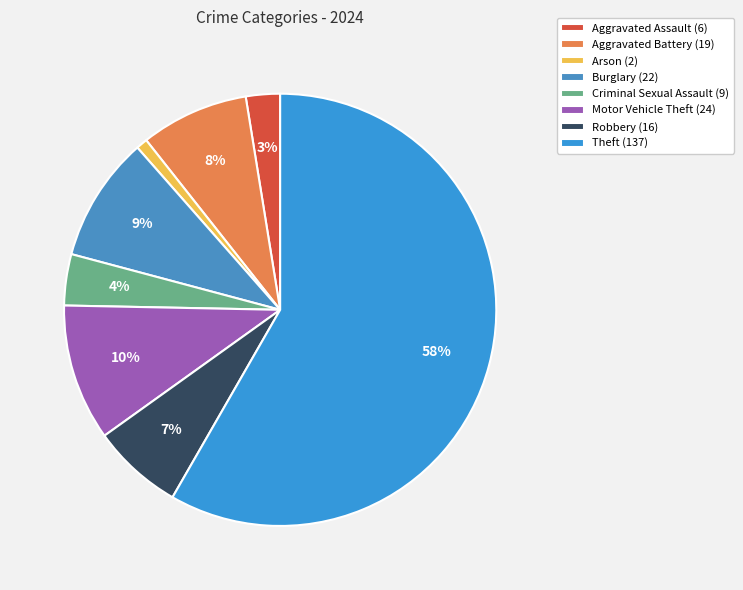

Does Theft account for over 50% of the chart?

Yes